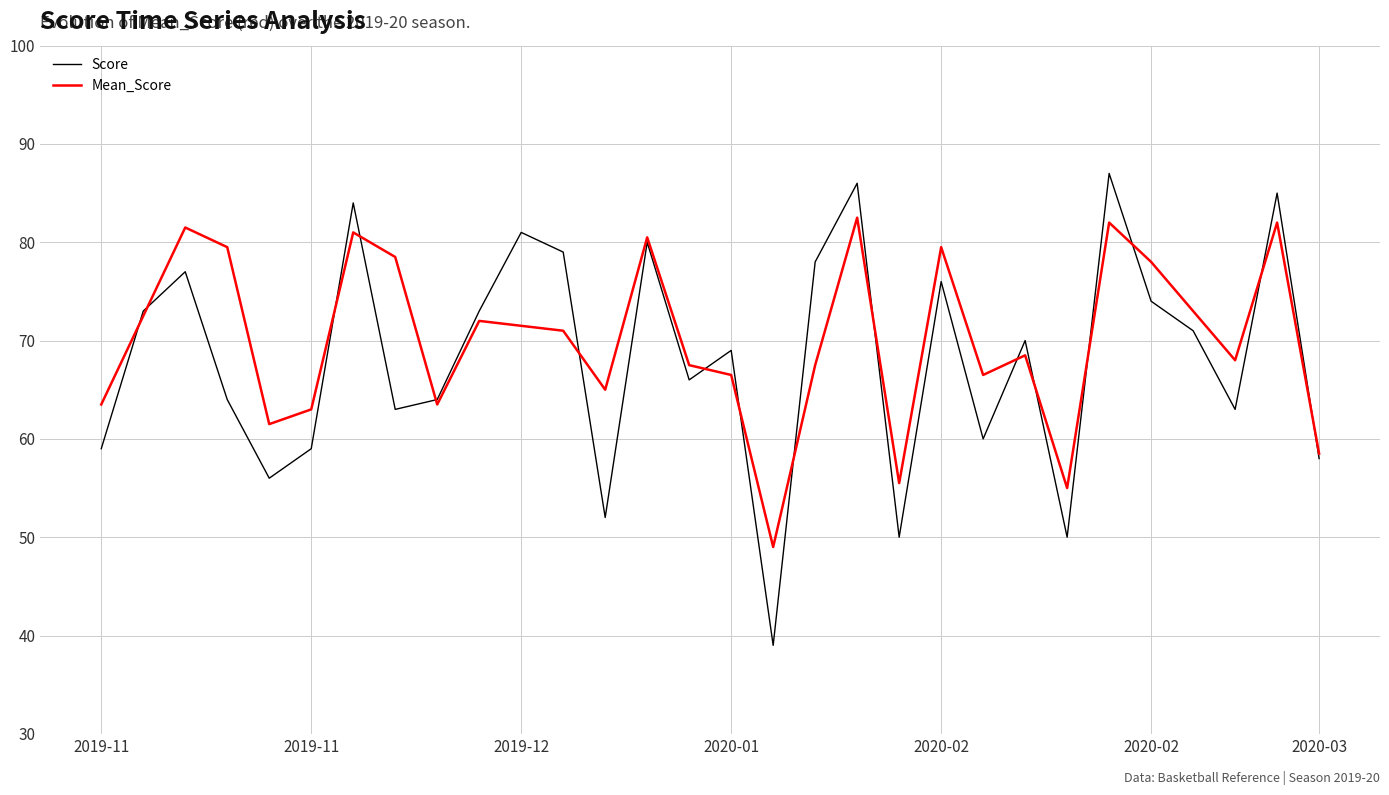

Which series has the widest spread of values?

Score